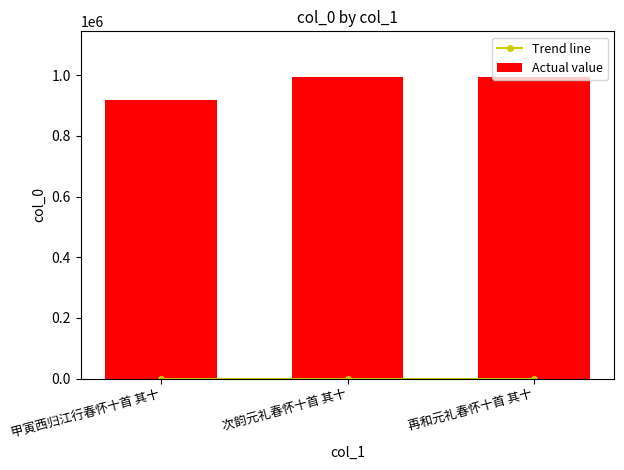

What is the label of the 1st bar from the right?

再和元礼春怀十首 其十